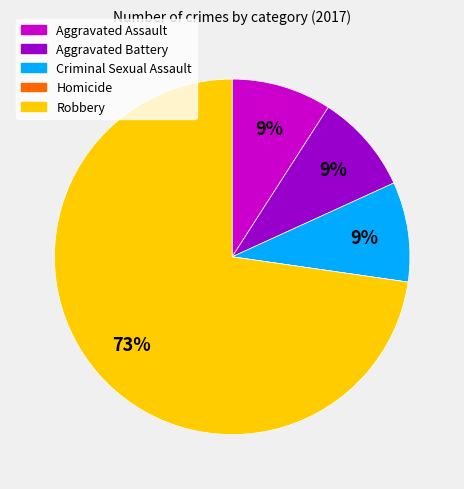

To the nearest percent, what portion does Aggravated Battery represent?

9%